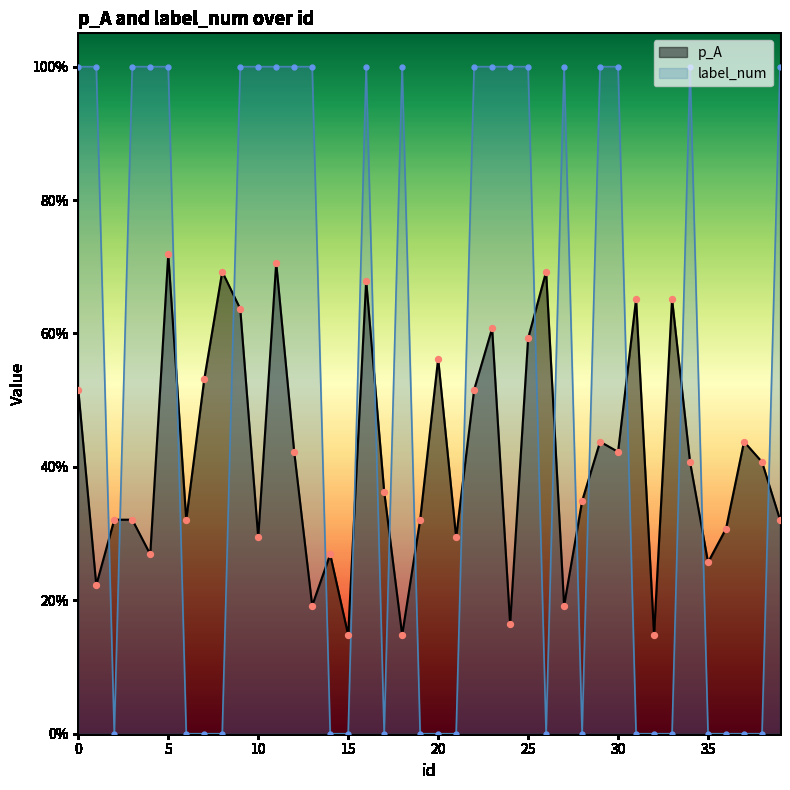

At how many categories does at least one series exceed 0?

40